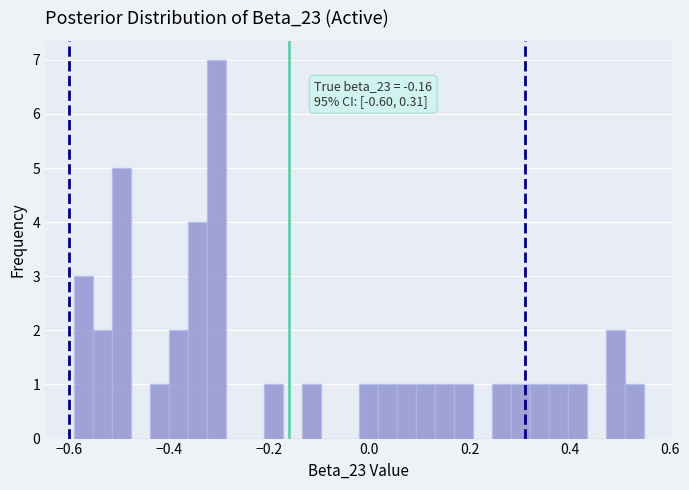

Around what value on the x-axis is the tallest bar? Give the approximate position of its centre, as read against the axis.

-0.30